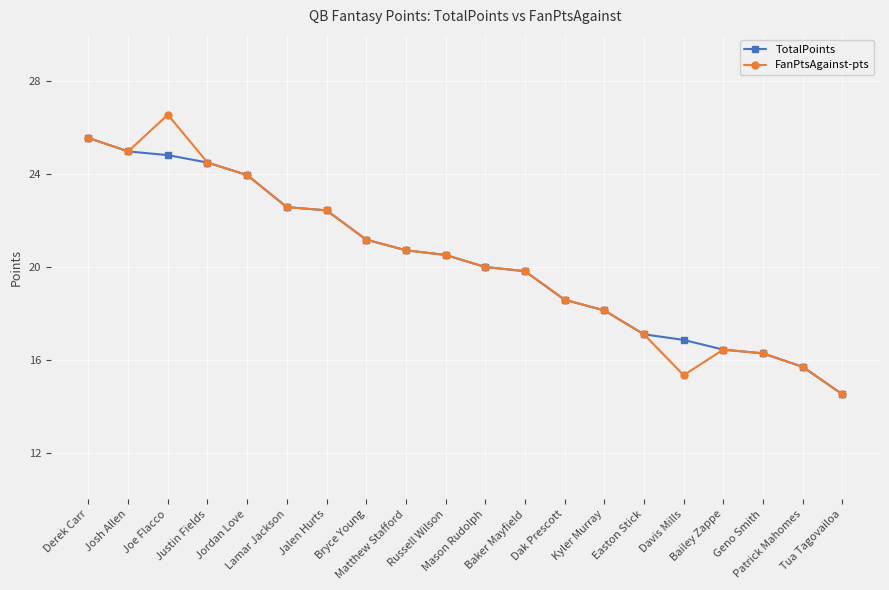

What is the sum of all FanPtsAgainst-pts values?

404.9